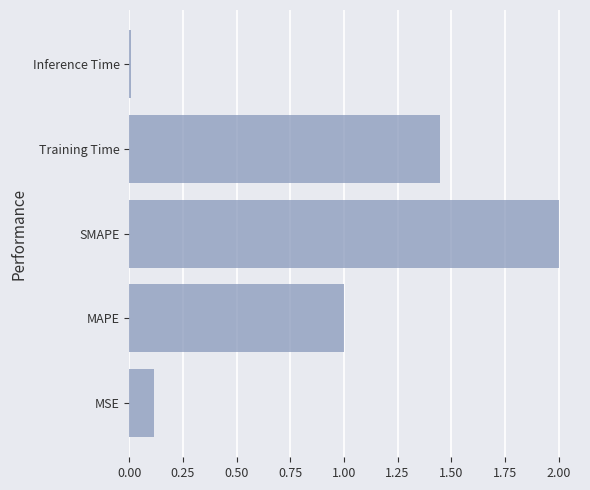

Which label corresponds to the smallest value in the chart?

Inference Time